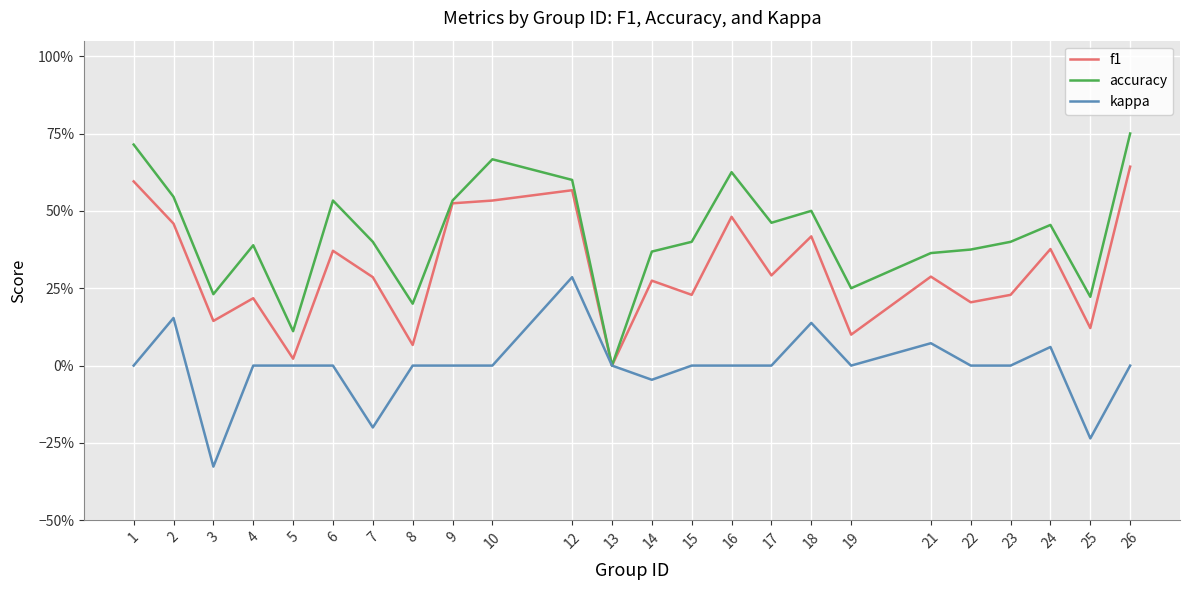

At how many categories does at least one series exceed 0?

23